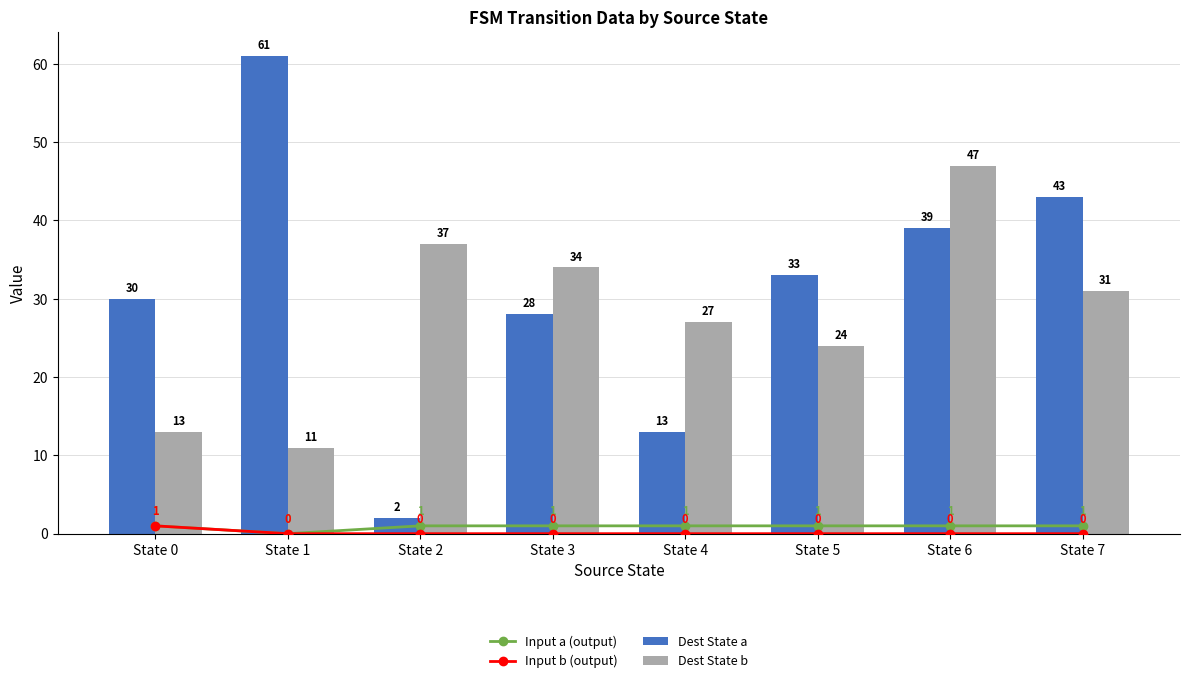

Which series has the largest total across all categories?

Dest State a